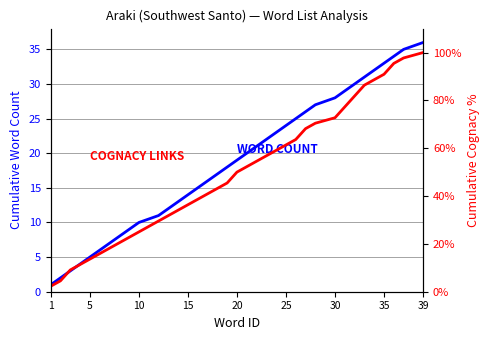

How many values in the WORD COUNT series are below 19?

18